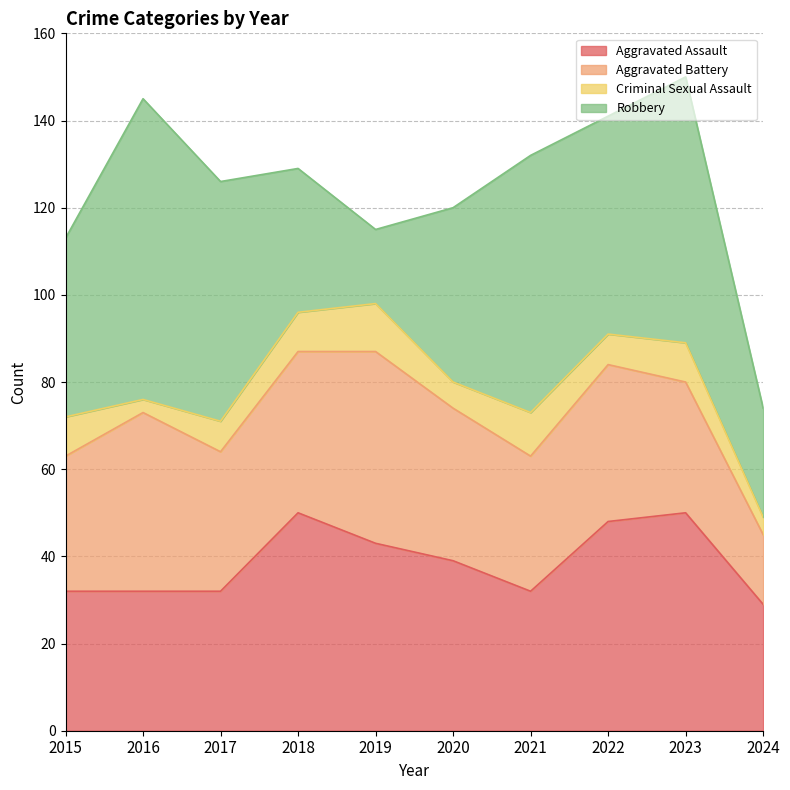

What are all the series names shown in the legend?

Aggravated Assault, Aggravated Battery, Criminal Sexual Assault, Robbery